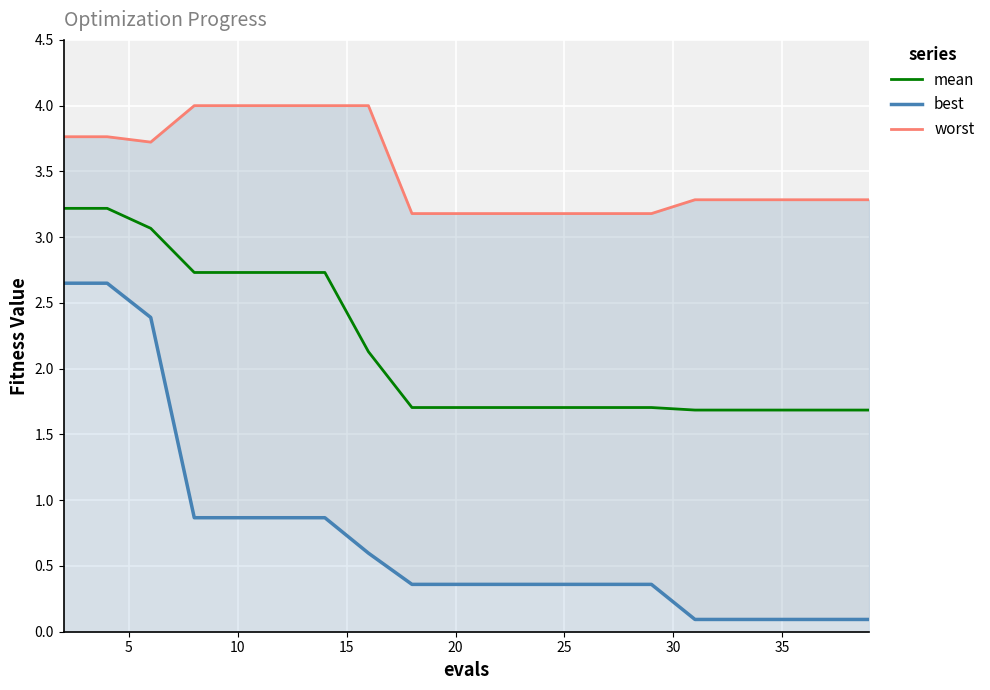

True or false: mean has a value of 0.8 at 10.

False